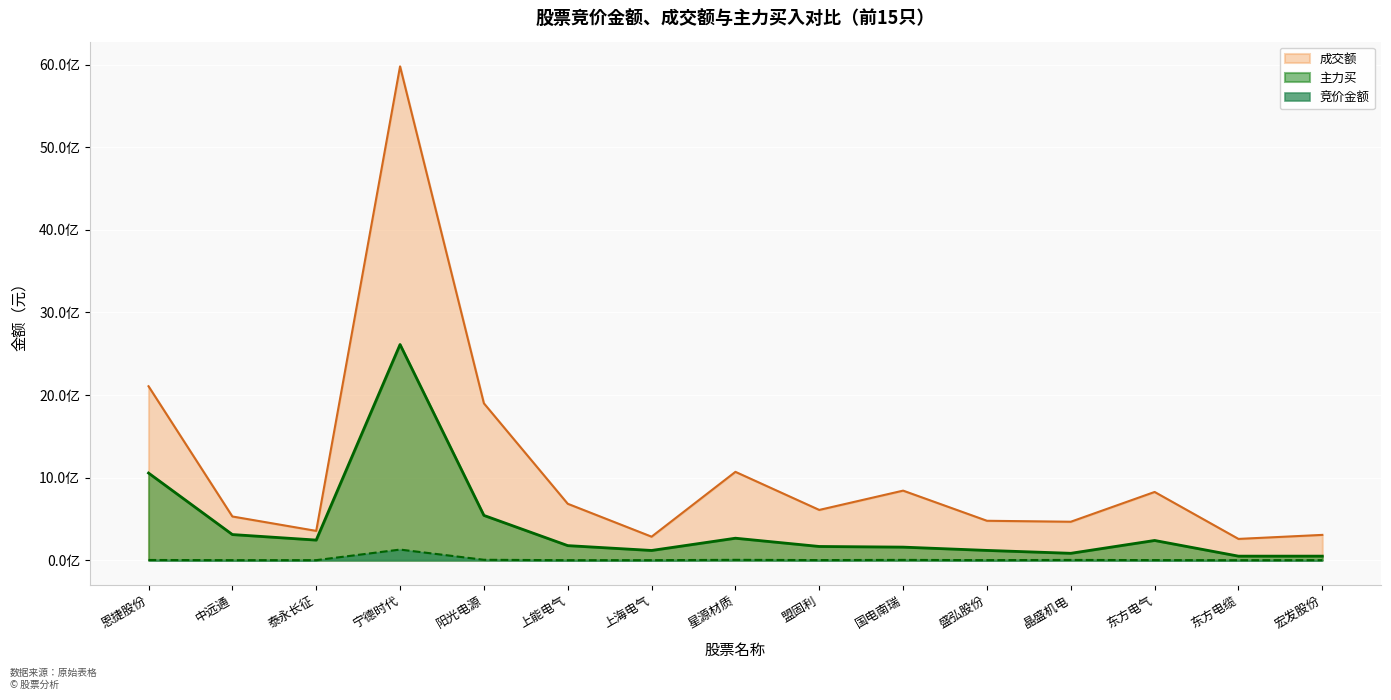

Is it true that 主力买 equals 344079175 at 泰永长征?

False